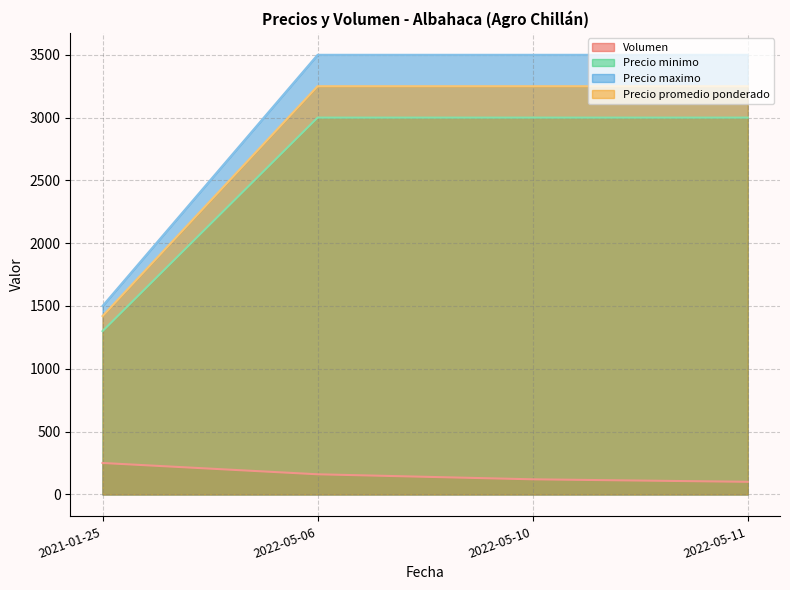

What position from the left is 2022-05-06?

2